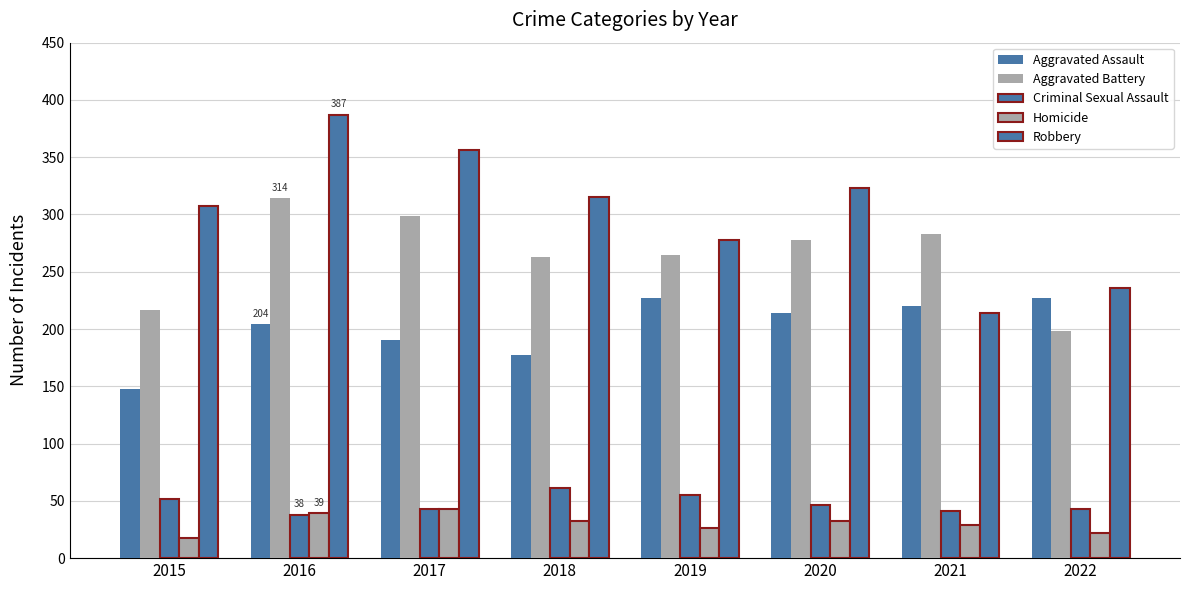

At 2021, list the series in order from largest to smallest.

Aggravated Battery, Aggravated Assault, Robbery, Criminal Sexual Assault, Homicide